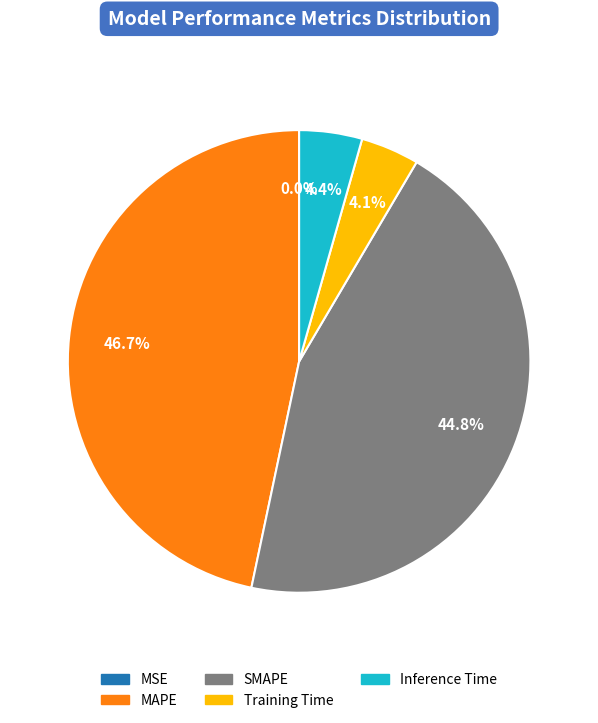

Which slice is the largest?

MAPE